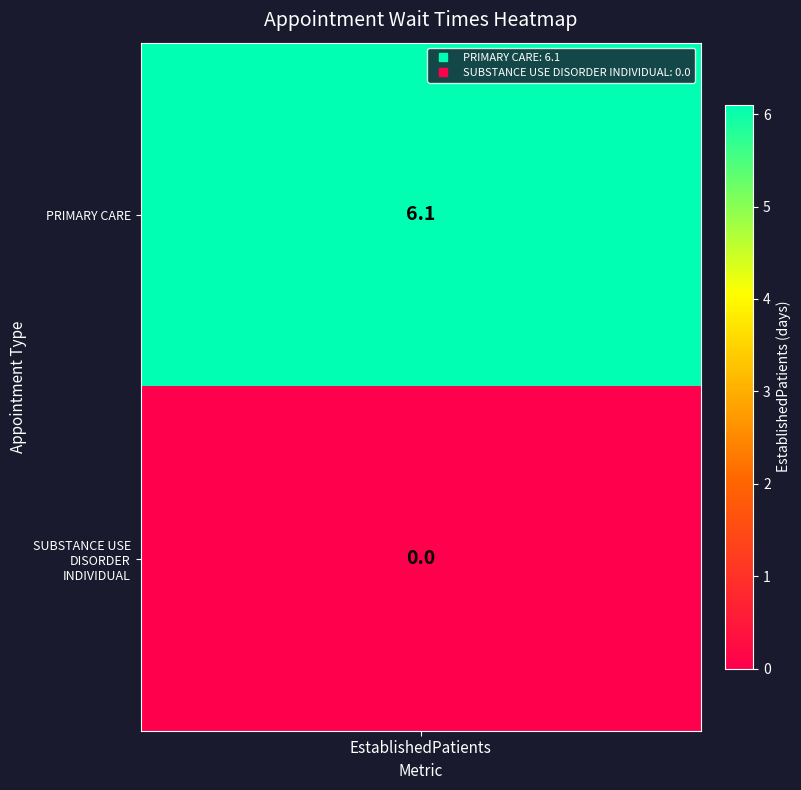

The chart shows a value of -3.4 at SUBSTANCE USE DISORDER INDIVIDUAL. True or false?

False